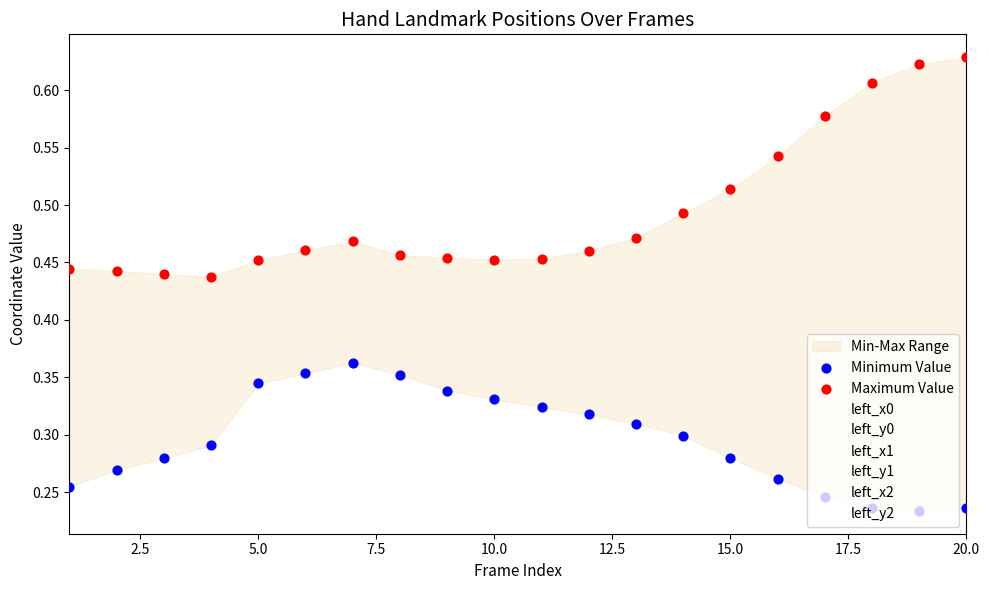

At which category is the sum across all series the highest?

20